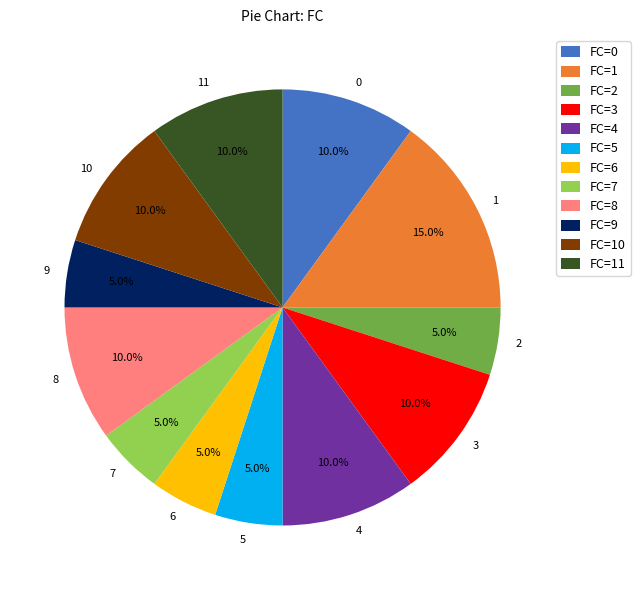

Between FC=4 and FC=1, which is larger?

FC=1